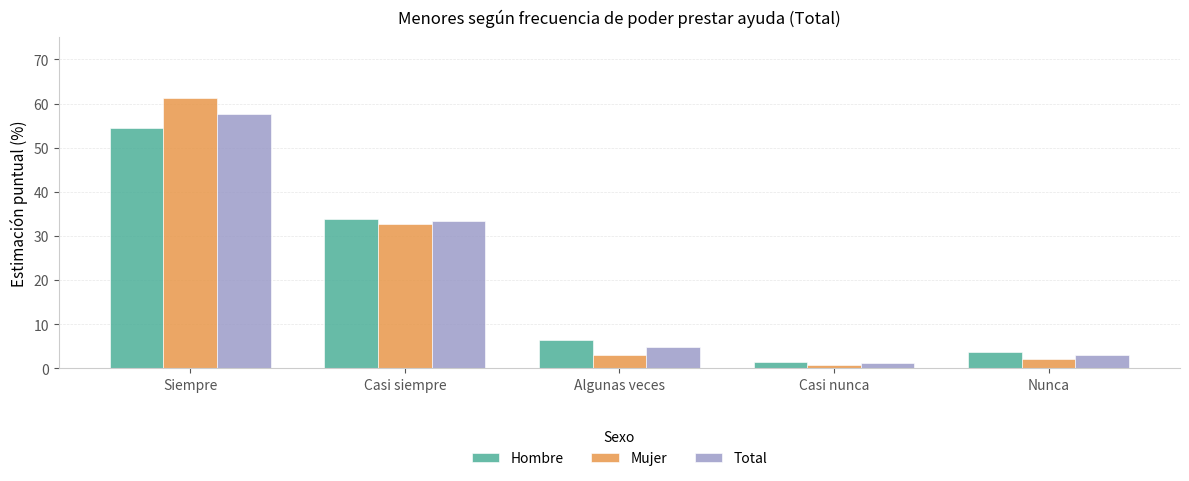

Is the value of Hombre at Nunca greater than the value of Mujer at Casi nunca?

Yes